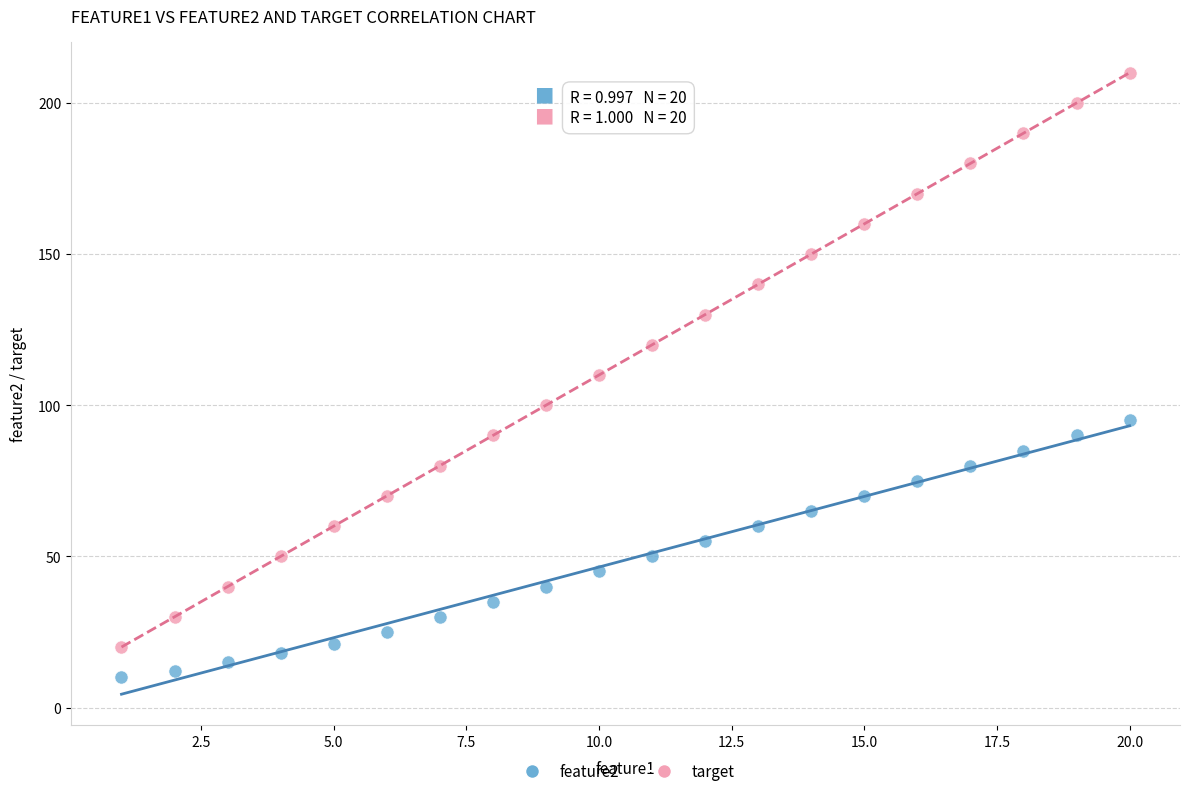

What are all the series names shown in the legend?

feature2, target